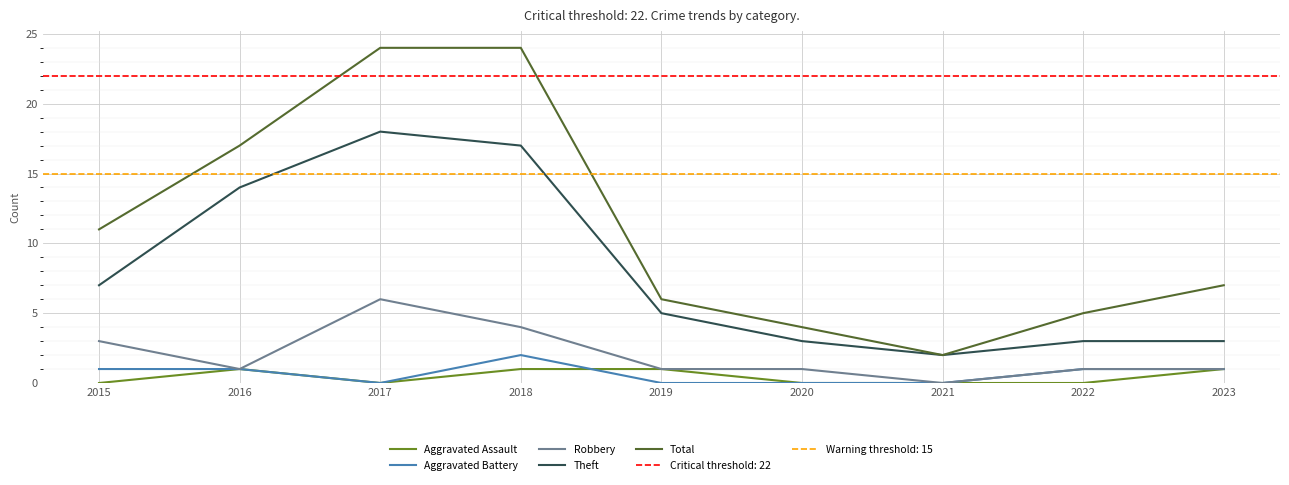

How many interior local valleys does the Total series have?

1